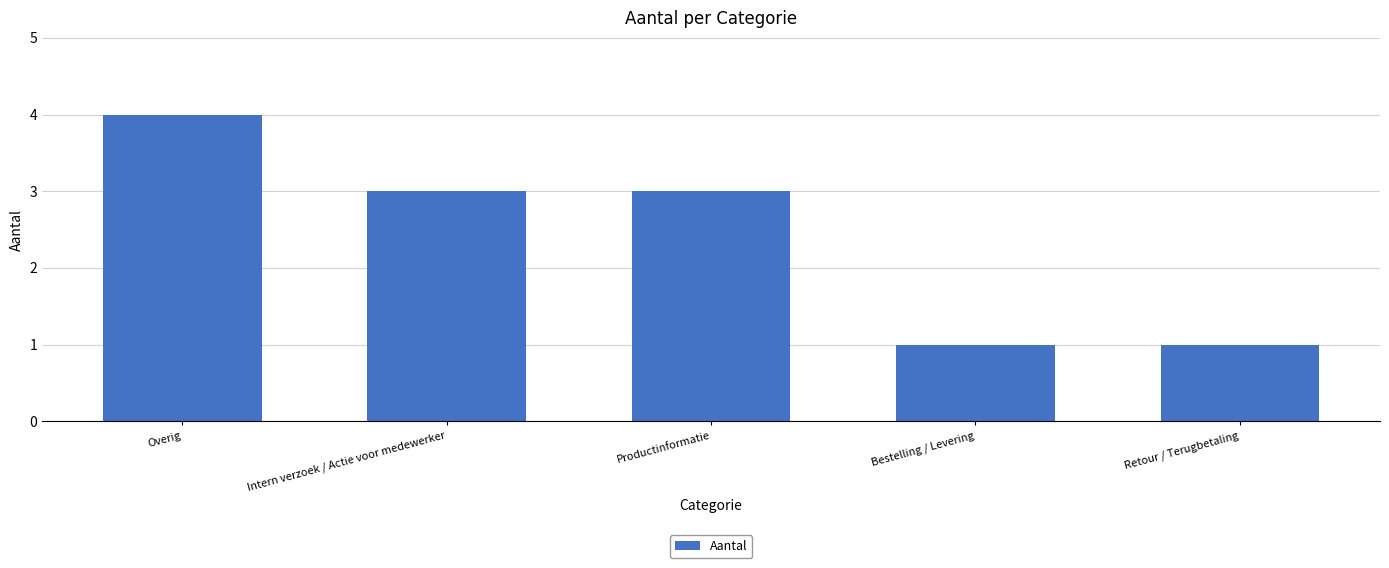

Count the number of categories in the chart.

5